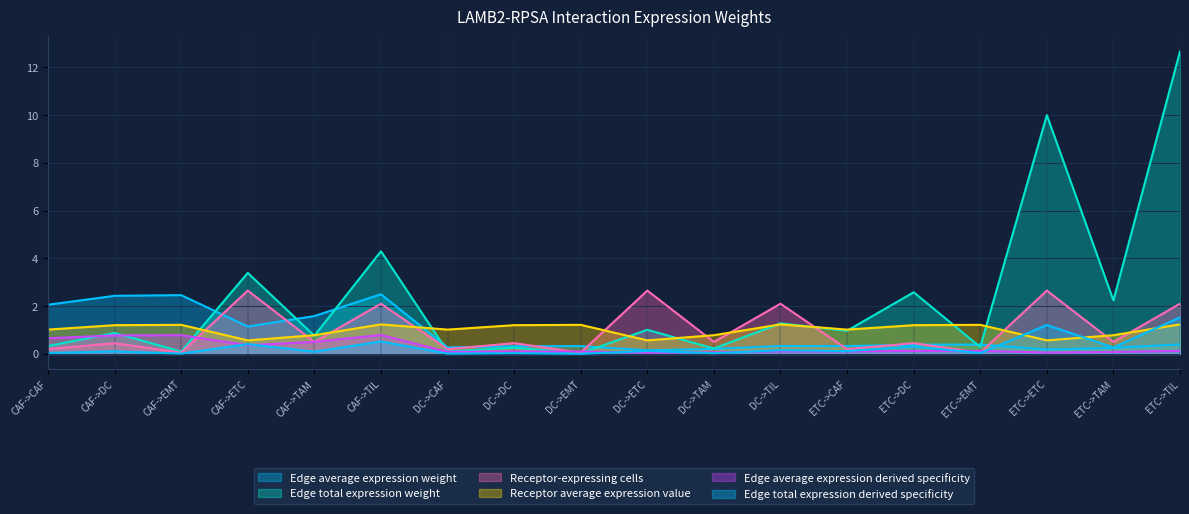

List the labels in order of Receptor-expressing cells value, largest first.

CAF->ETC, DC->ETC, ETC->ETC, CAF->TIL, DC->TIL, ETC->TIL, CAF->TAM, DC->TAM, ETC->TAM, CAF->DC, DC->DC, ETC->DC, CAF->CAF, DC->CAF, ETC->CAF, CAF->EMT, DC->EMT, ETC->EMT